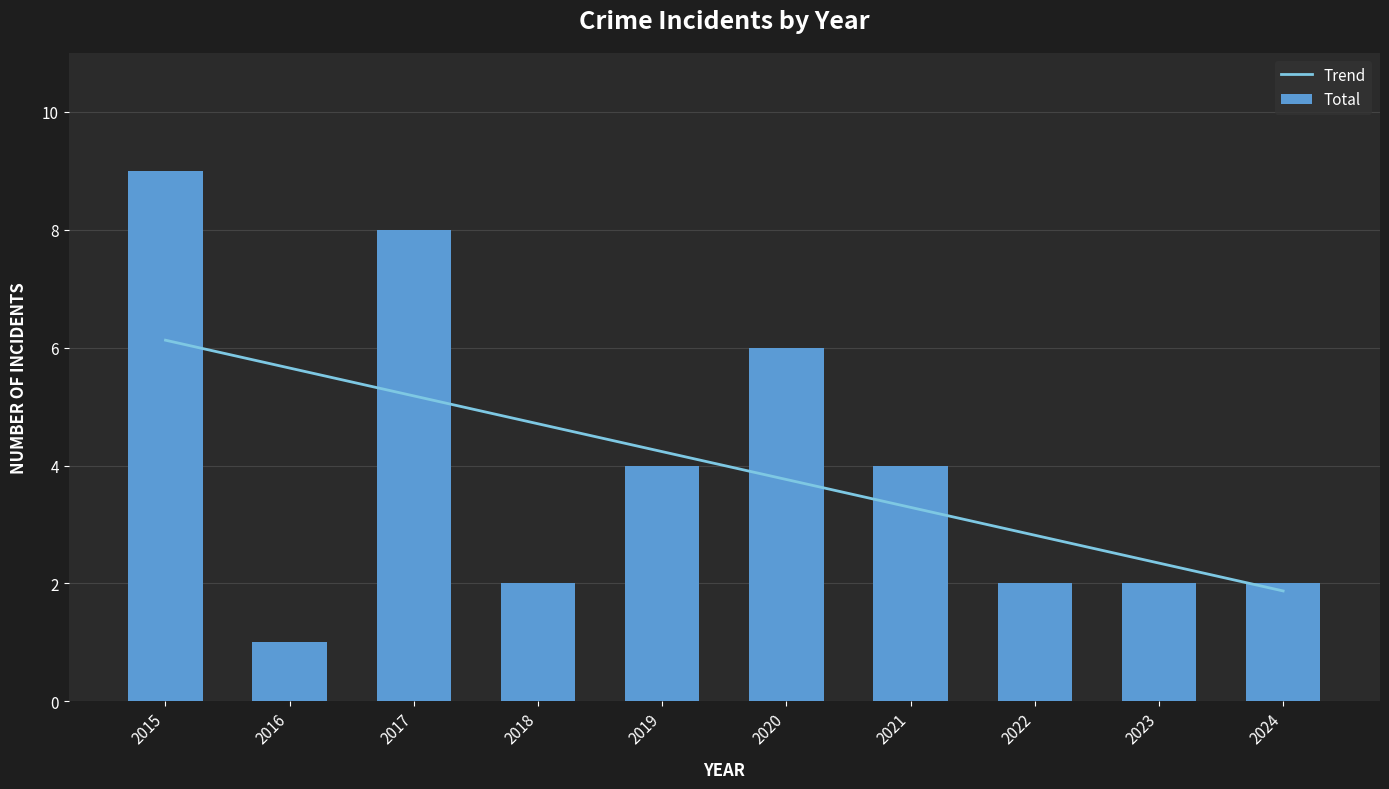

The value of Total at 2016 is 1.0. True or false?

True